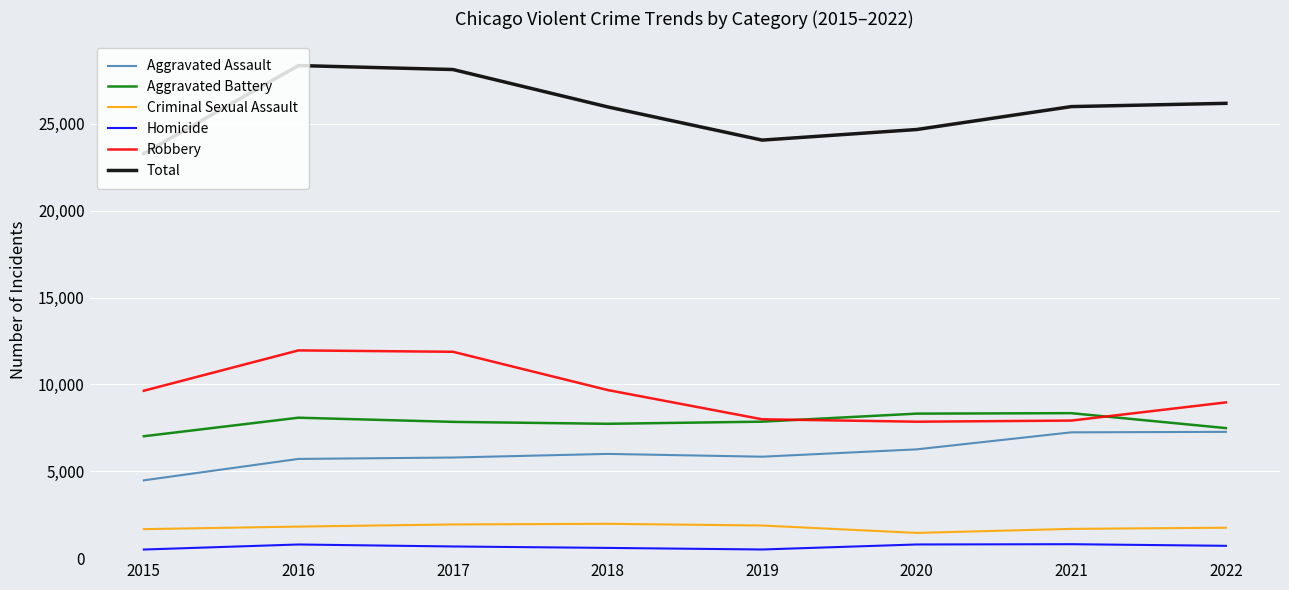

Which series has the largest total across all categories?

Total